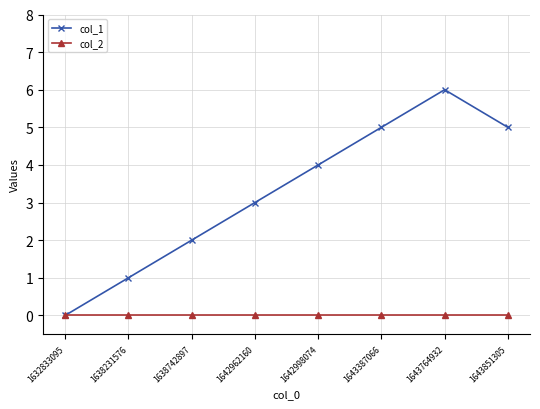

The value of col_1 at 1632833095 is 3. True or false?

False